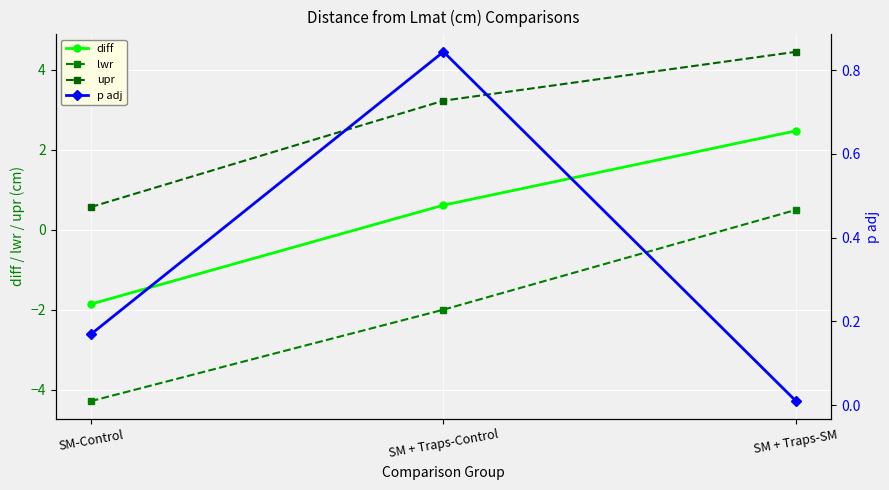

What is the label of the 1st point from the left?

SM-Control